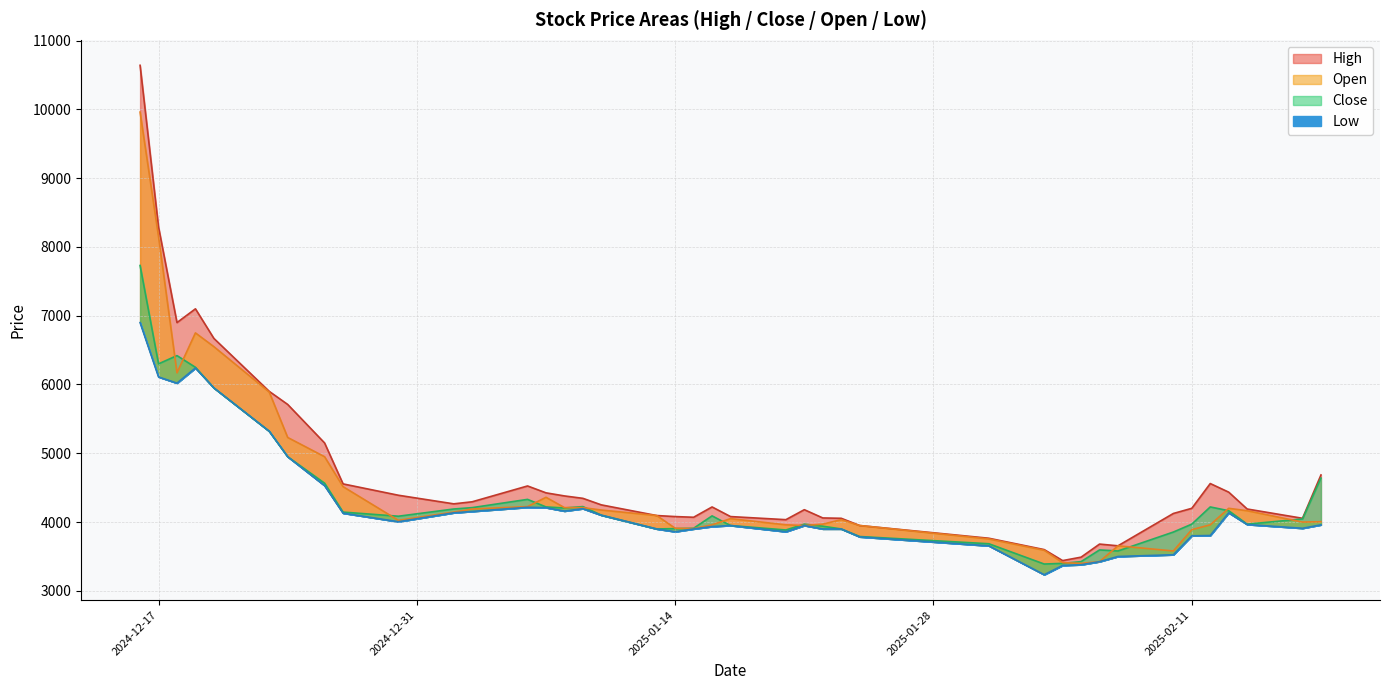

In Low, how many points are lower than both neighbors (excluding endpoints)?

7